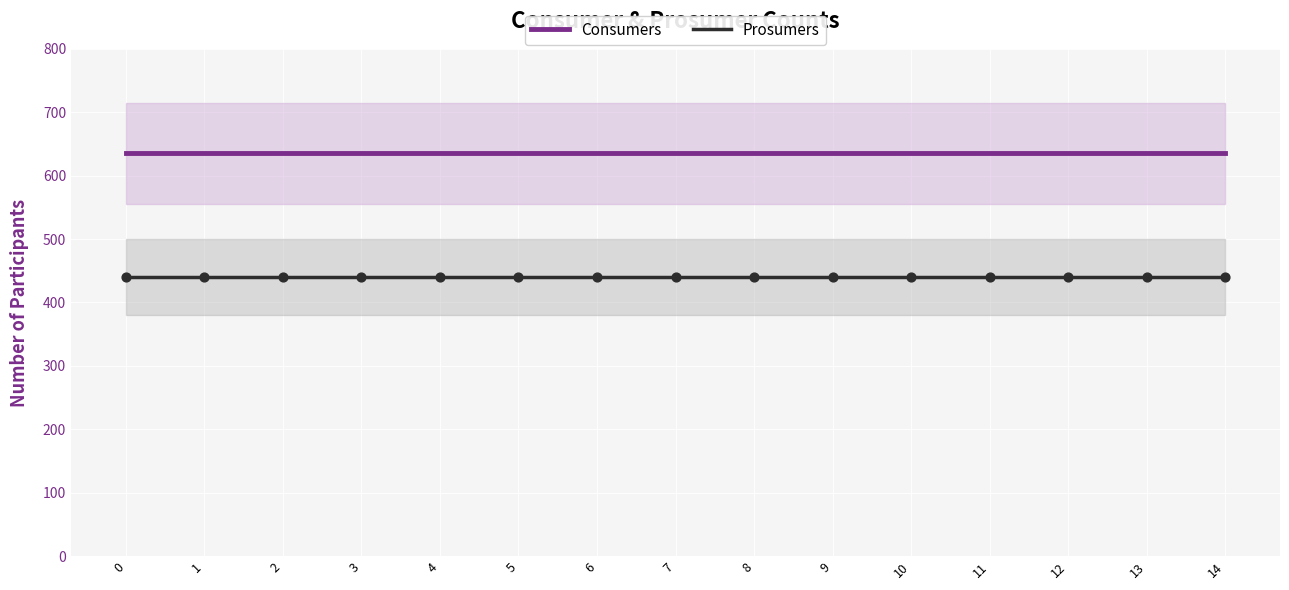

Is the value of Prosumers at 11 greater than the value of Consumers at 4?

No